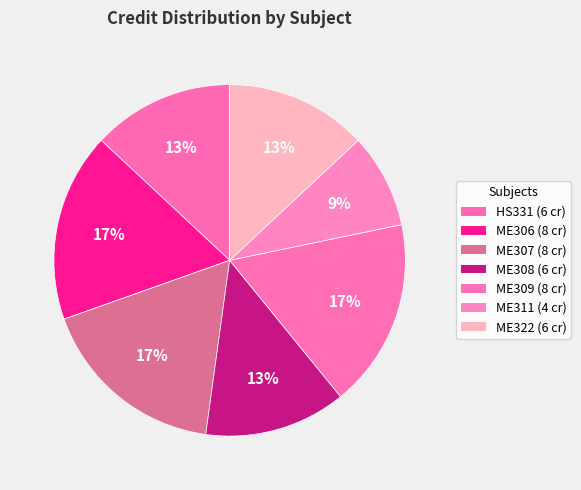

Combined, do ME306 and ME309 account for over 50%?

No